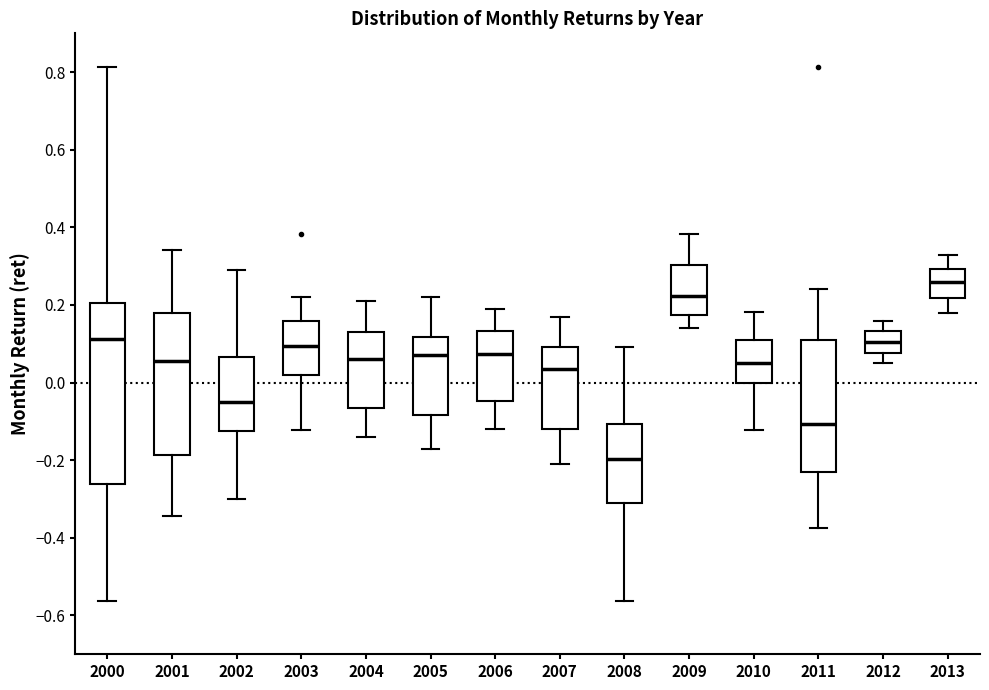

Reading left to right, transcribe this box plot: for each box, give where its median line is, the range the box spans, and where its two whiskers end, as read against the y-axis. The values are not printed on the chart, so give them approximately, as read against the axis.

2000: median 0.12, box -0.26 to 0.20, whiskers -0.56 to 0.82
2001: median 0.06, box -0.18 to 0.18, whiskers -0.34 to 0.34
2002: median -0.06, box -0.12 to 0.06, whiskers -0.30 to 0.30
2003: median 0.10, box 0.02 to 0.16, whiskers -0.12 to 0.22
2004: median 0.06, box -0.06 to 0.14, whiskers -0.14 to 0.22
2005: median 0.08, box -0.08 to 0.12, whiskers -0.16 to 0.22
2006: median 0.08, box -0.04 to 0.14, whiskers -0.12 to 0.20
2007: median 0.04, box -0.12 to 0.10, whiskers -0.20 to 0.18
2008: median -0.20, box -0.32 to -0.10, whiskers -0.56 to 0.10
2009: median 0.22, box 0.18 to 0.30, whiskers 0.14 to 0.38
2010: median 0.06, box 0.00 to 0.10, whiskers -0.12 to 0.18
2011: median -0.10, box -0.22 to 0.10, whiskers -0.38 to 0.24
2012: median 0.10, box 0.08 to 0.14, whiskers 0.06 to 0.16
2013: median 0.26, box 0.22 to 0.30, whiskers 0.18 to 0.34